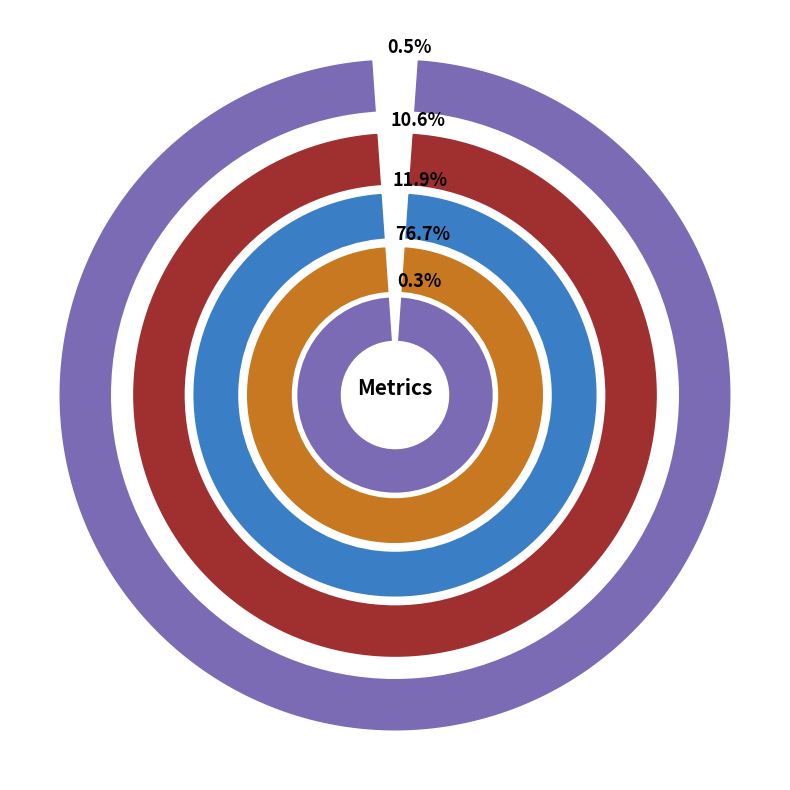

What is the change in value from MSE to Training Time?

+1.6